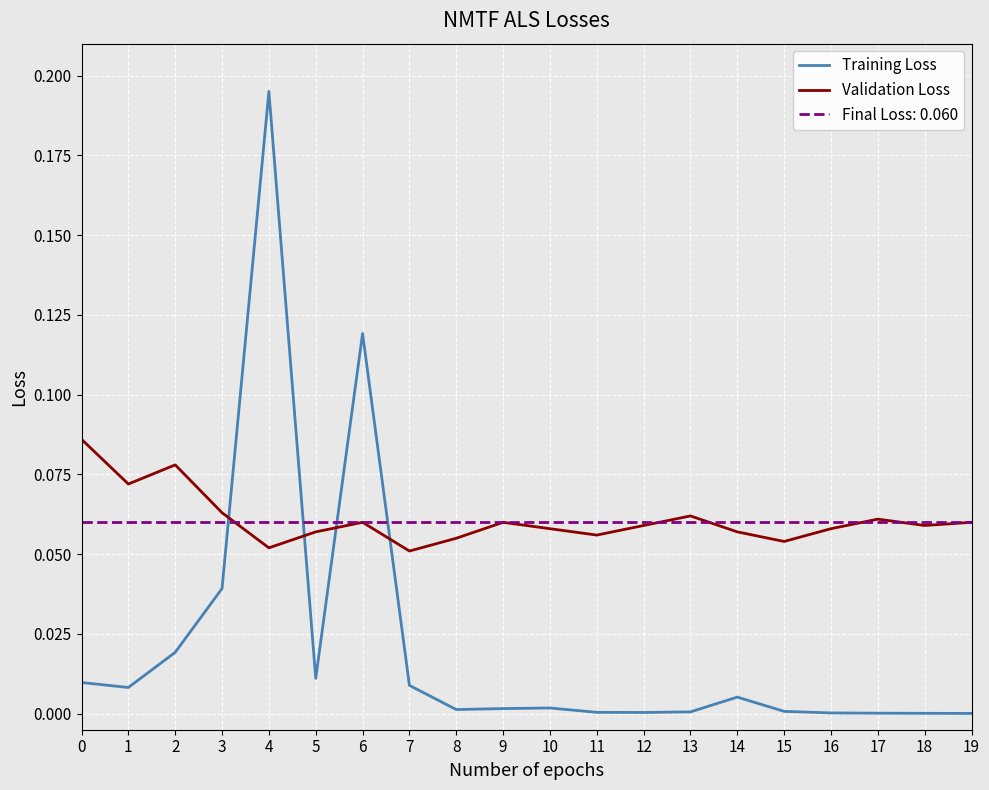

Where is the first local minimum for Validation Loss?

1